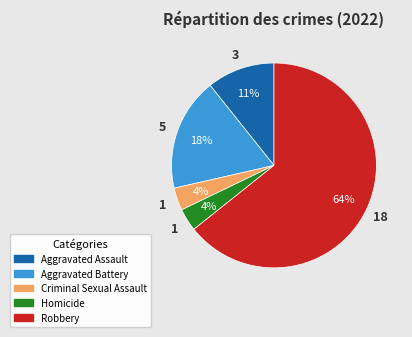

Which category accounts for the majority?

Robbery